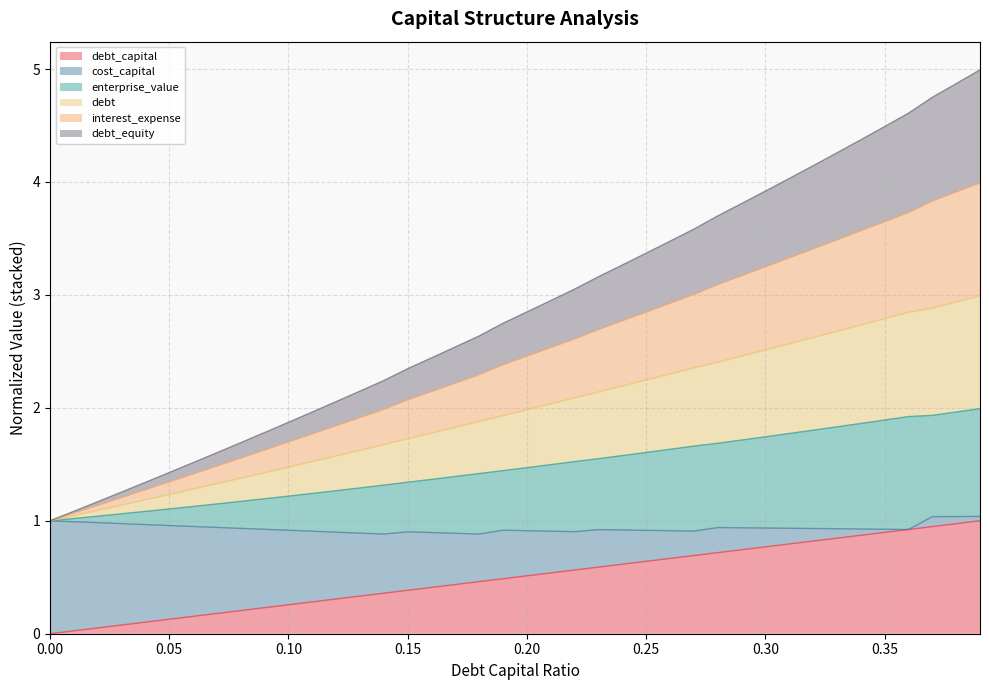

At how many categories does at least one series exceed 4?

9